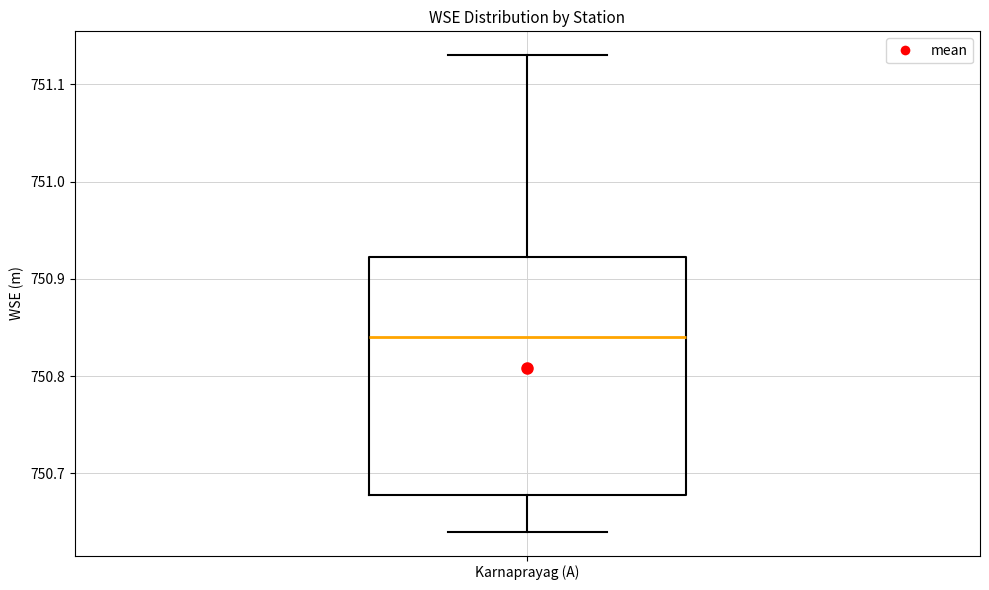

Transcribe this box plot: give where the median line is, the range the box spans, and where the two whiskers end, as read against the y-axis. The values are not printed on the chart, so give them approximately, as read against the axis.

median 750.84, box 750.68 to 750.92, whiskers 750.64 to 751.13